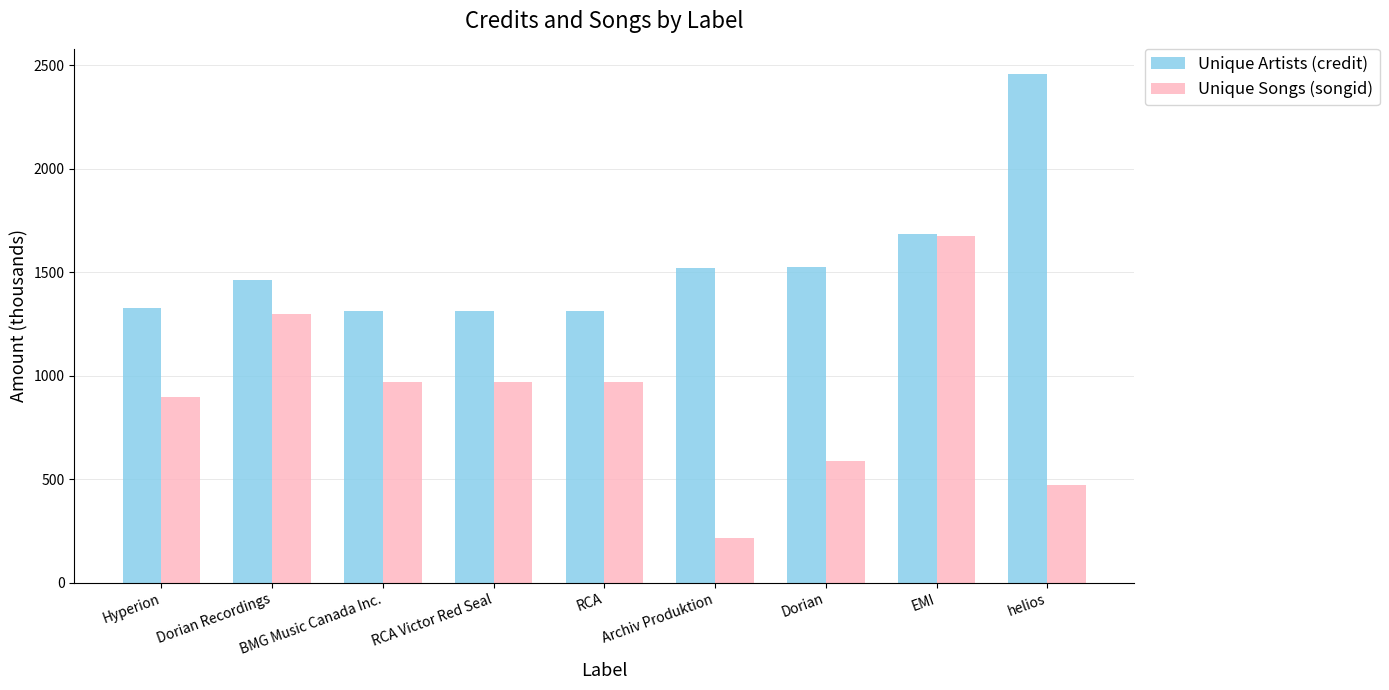

What is the difference between the Unique Artists (credit) values at Dorian and BMG Music Canada Inc.?

212.0